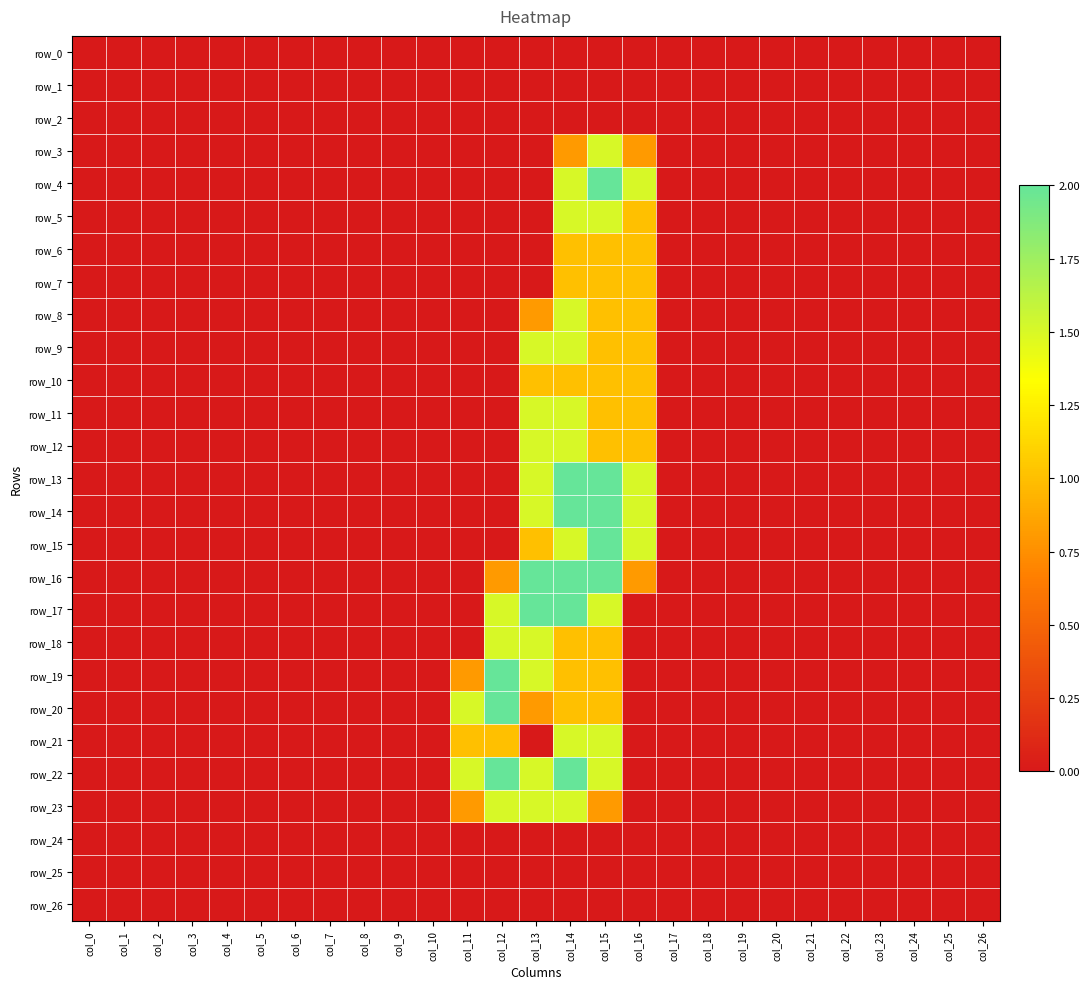

Which series changed the most between col_24 and col_26?

row_0